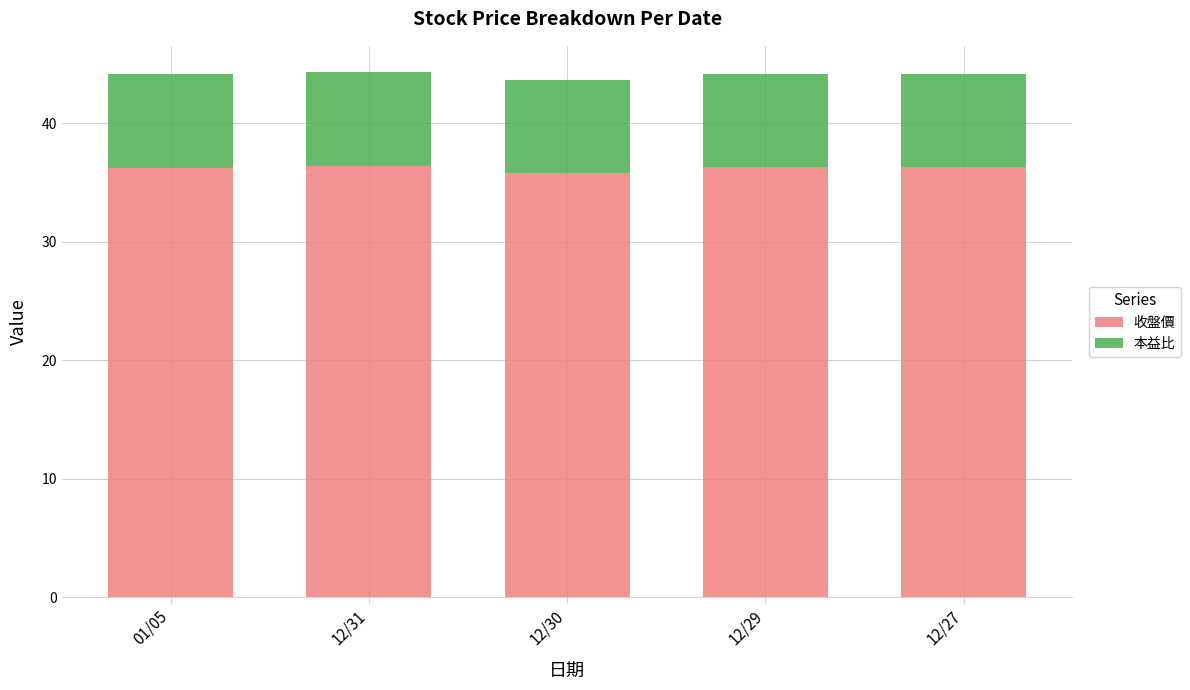

What is the highest value of the 收盤價 series?

36.4